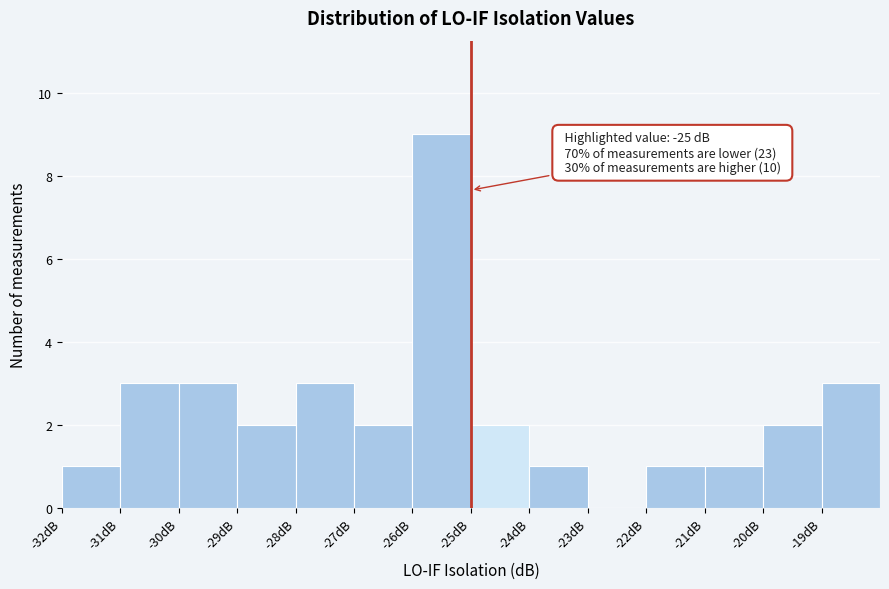

Over which range of the x-axis is the bar tallest?

-26 to -25